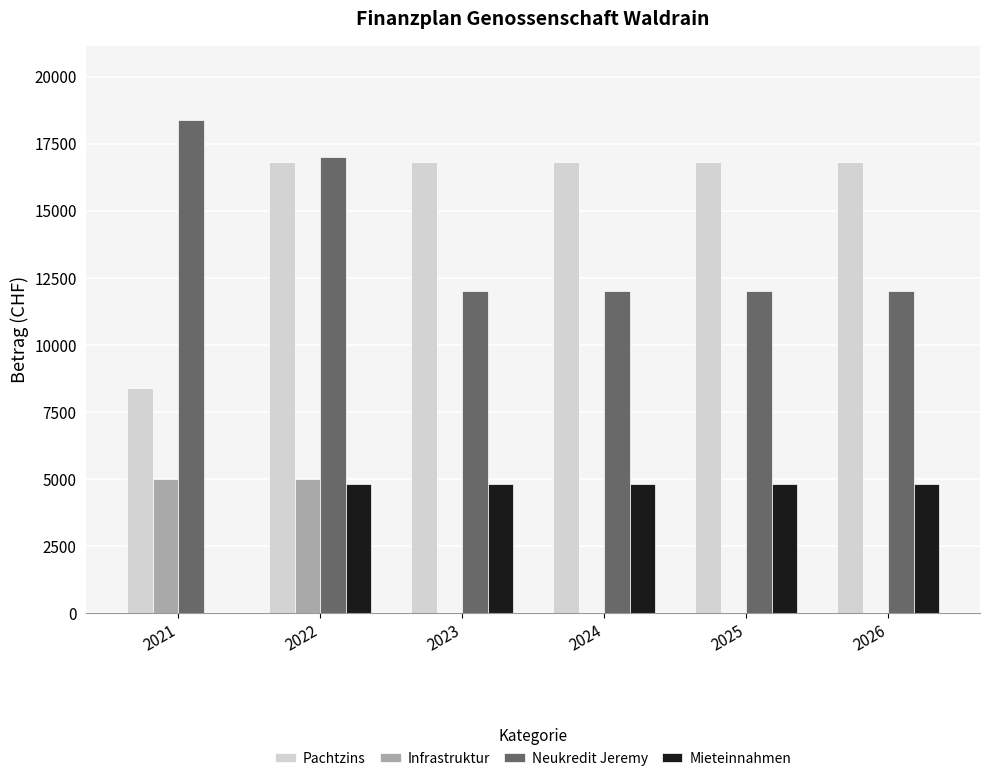

What is the total value across all series at 2025?

33600